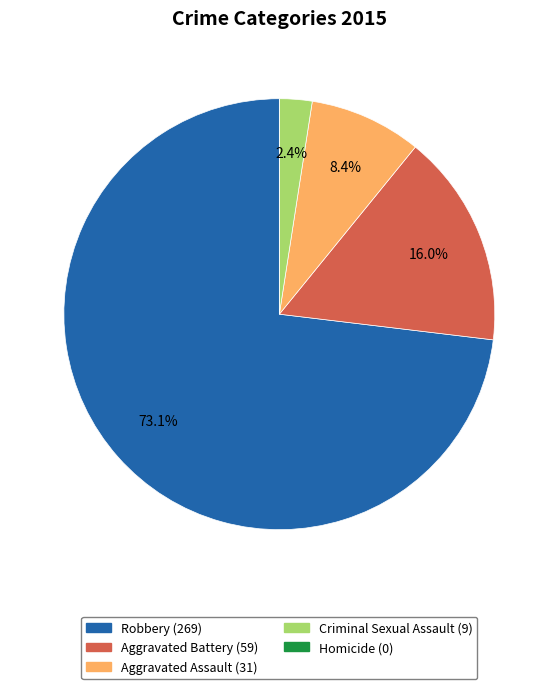

To the nearest percent, what percentage of the pie is Aggravated Battery?

16%